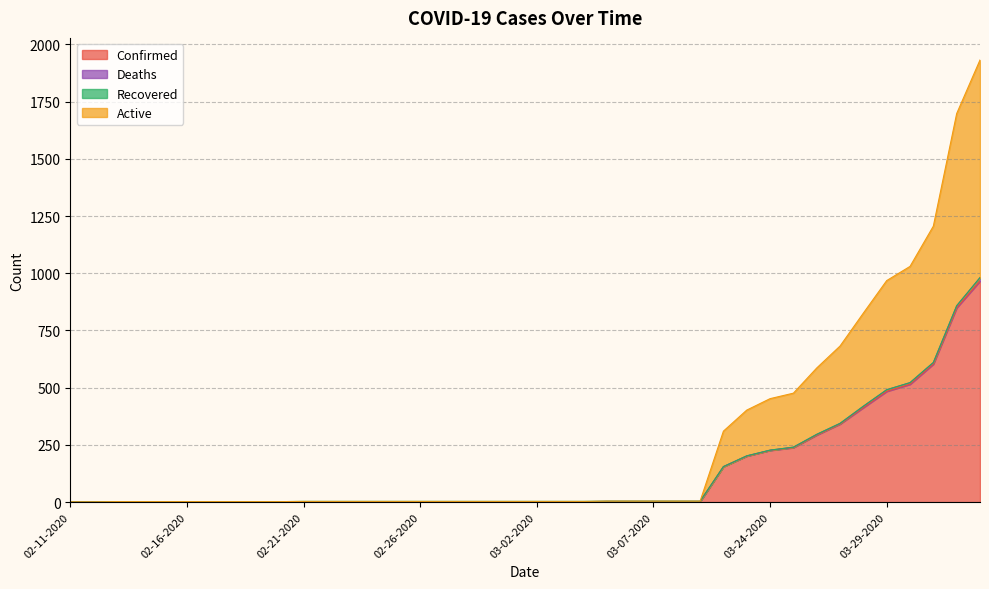

What is the sum of the Confirmed values at 02-26-2020 and 02-16-2020?

4